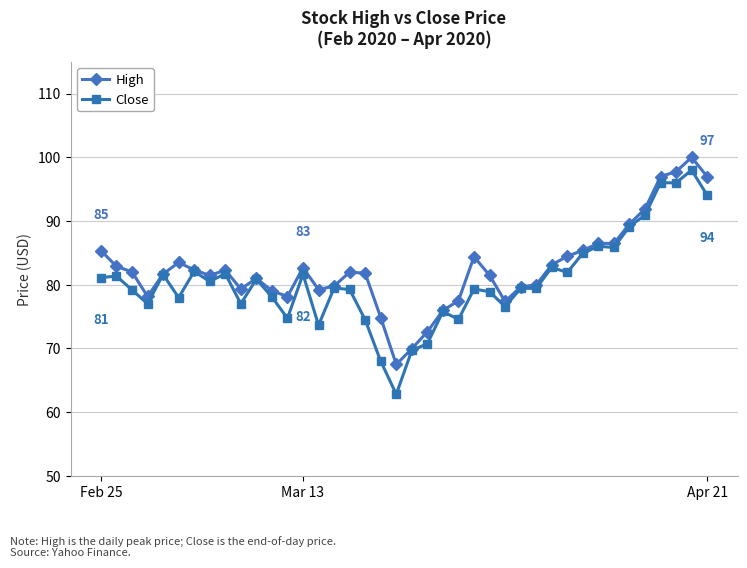

What is the difference between the second highest and second lowest values in the Close series?

28.0